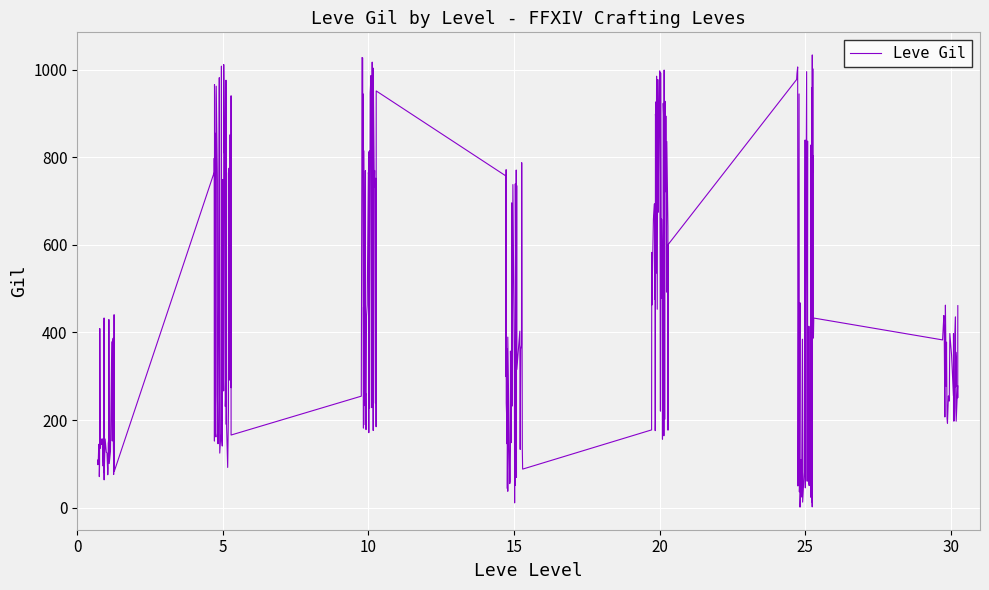

What is the difference between the maximum and minimum values?

1032.0